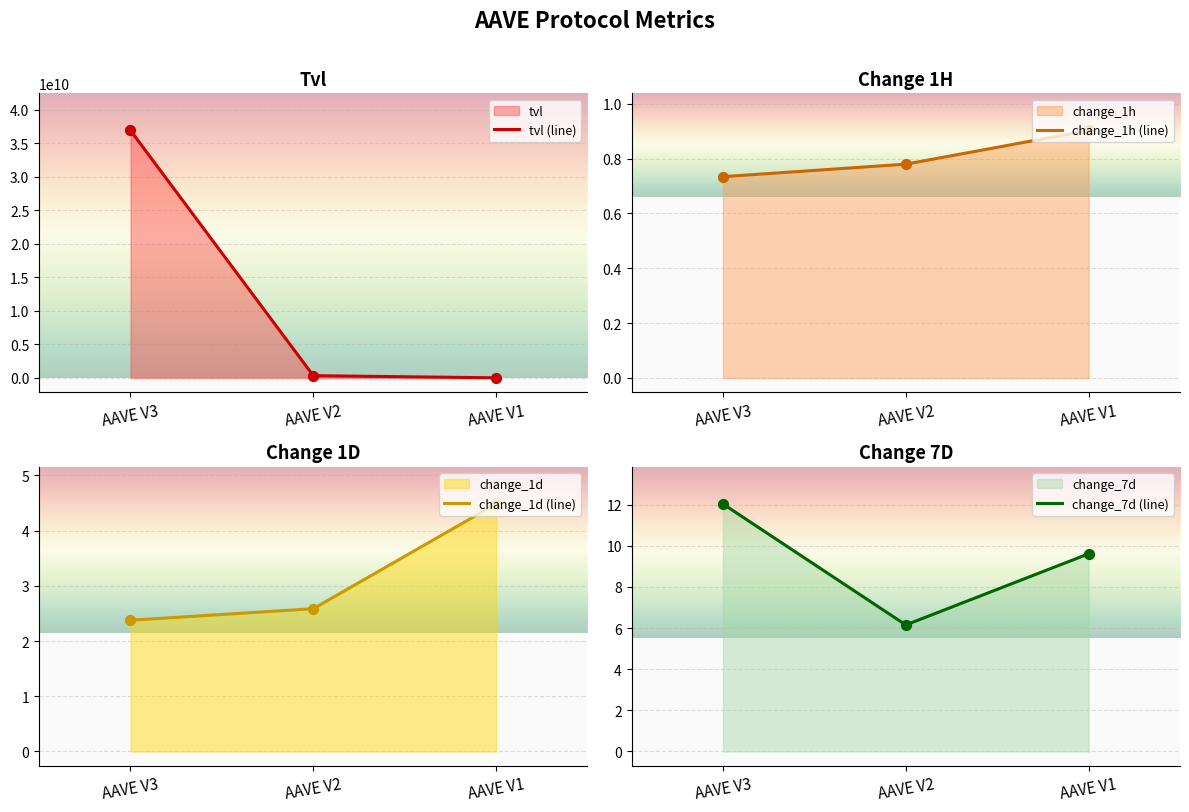

Which series has the largest Y range (max minus min)?

tvl (line)